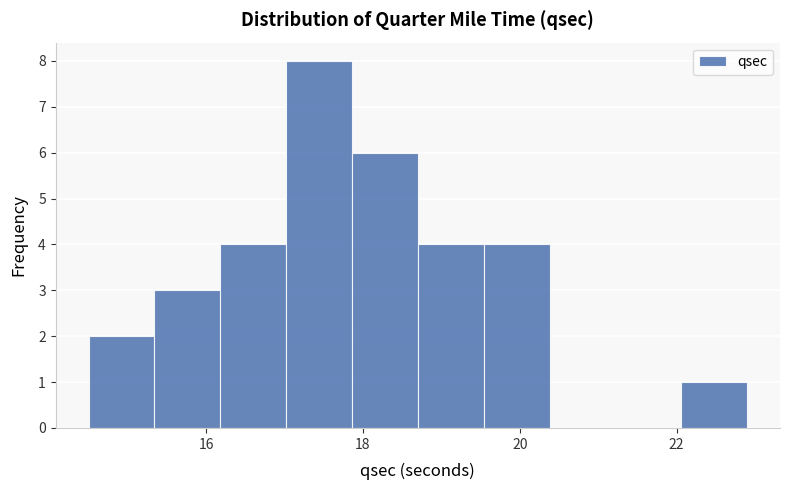

Reading left to right, transcribe this chart: for each bar, give the range it covers on the x-axis and its height. Neither the bar edges nor the heights are printed on the chart, so give them approximately, as read against the axes.

14.50 to 15.34: 2
15.34 to 16.18: 3
16.18 to 17.02: 4
17.02 to 17.86: 8
17.86 to 18.70: 6
18.70 to 19.54: 4
19.54 to 20.38: 4
20.38 to 21.22: 0
21.22 to 22.06: 0
22.06 to 22.90: 1